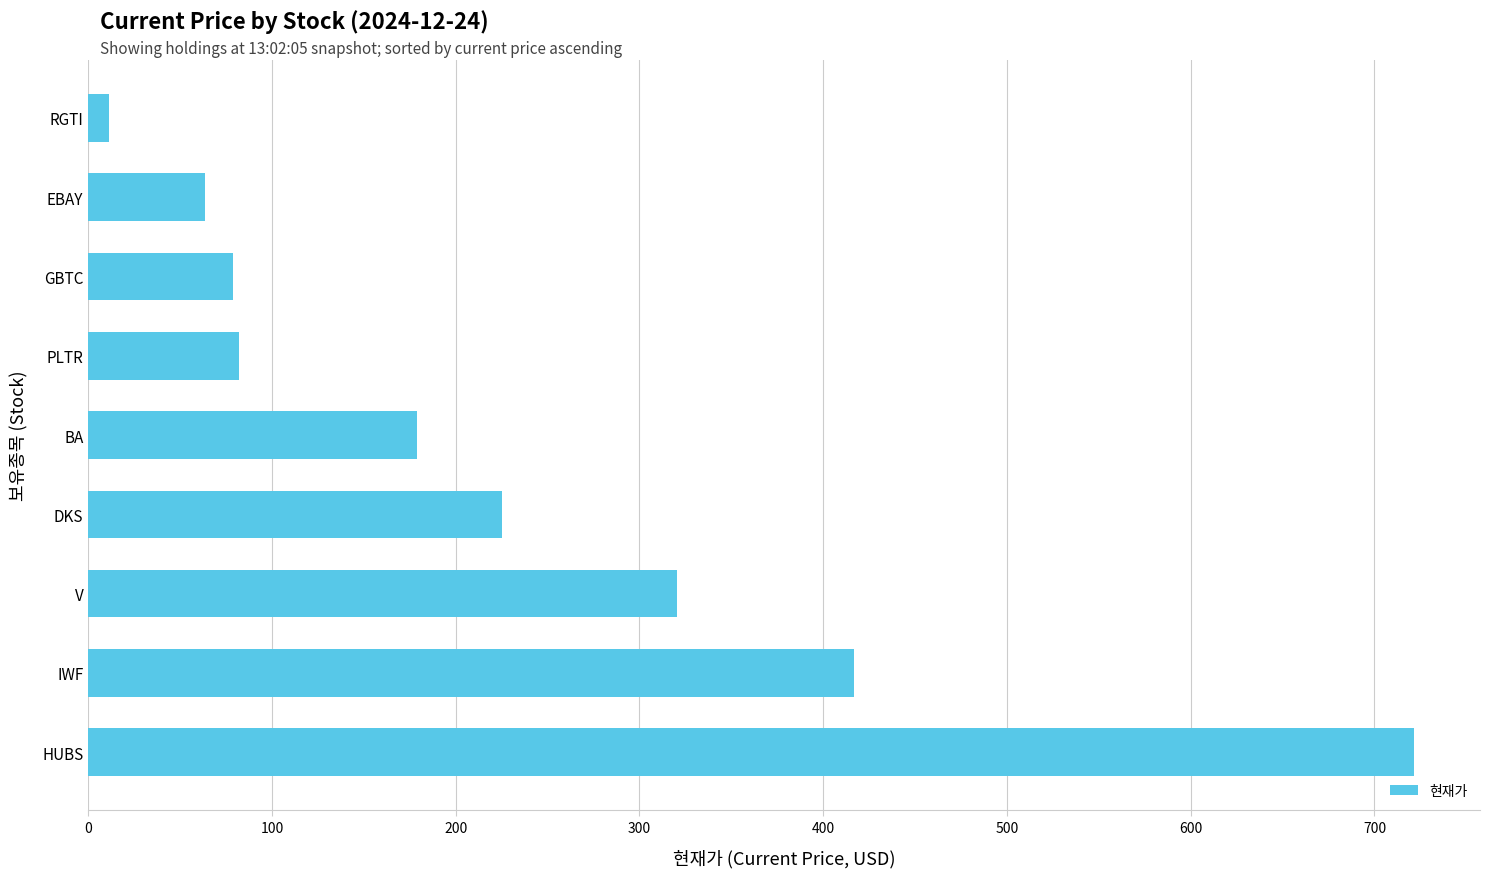

The chart shows a value of 416.6 at IWF. True or false?

True